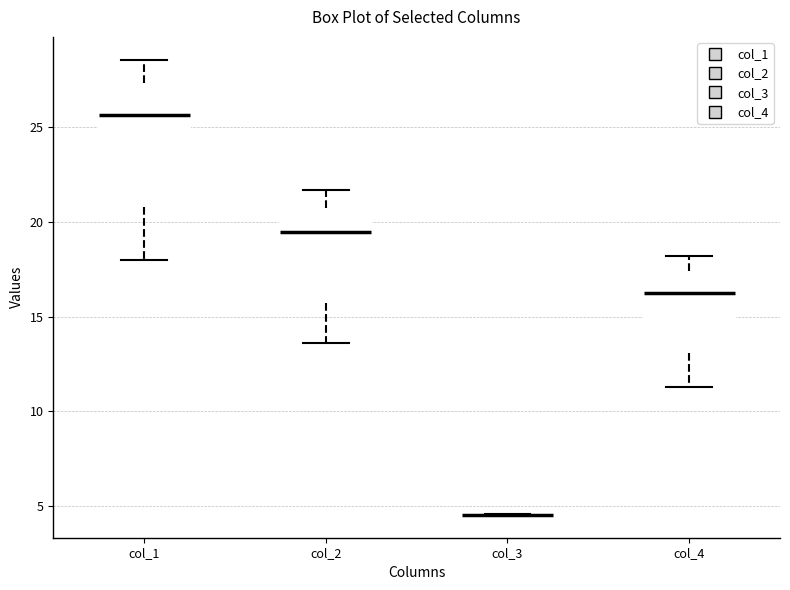

Reading left to right, transcribe this box plot: for each box, give where its median line is, the range the box spans, and where its two whiskers end, as read against the y-axis. The values are not printed on the chart, so give them approximately, as read against the axis.

col_1: median 25.5, box 21.0 to 27.5, whiskers 18.0 to 28.5
col_2: median 19.5, box 15.5 to 21.0, whiskers 13.5 to 21.5
col_3: box collapsed to a line at 4.5, whiskers 4.5 to 4.5
col_4: median 16.5, box 13.0 to 17.5, whiskers 11.5 to 18.0